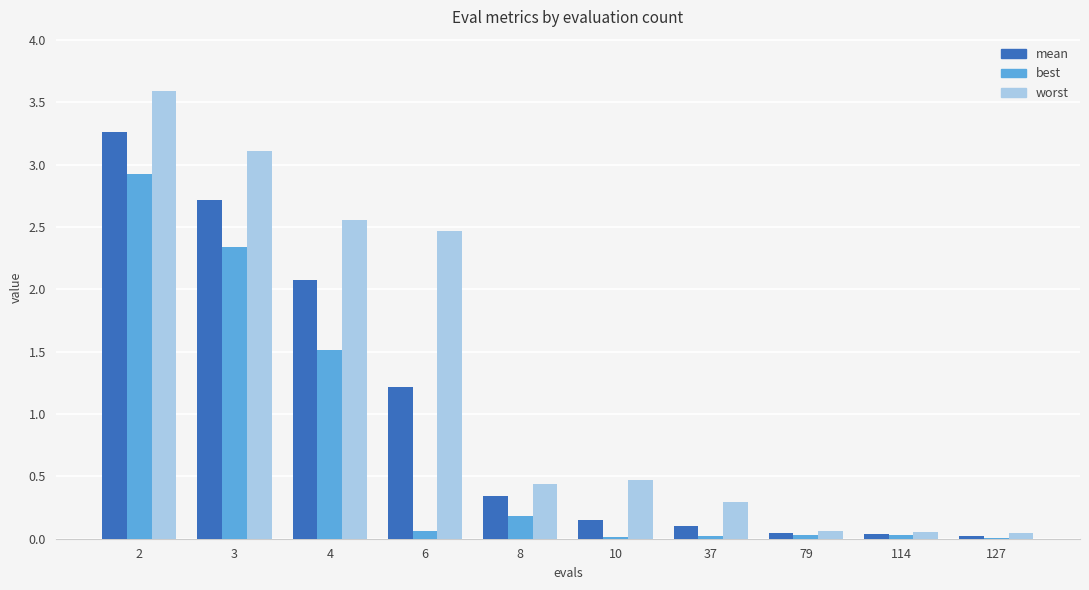

Which series changed the most between 2 and 114?

worst